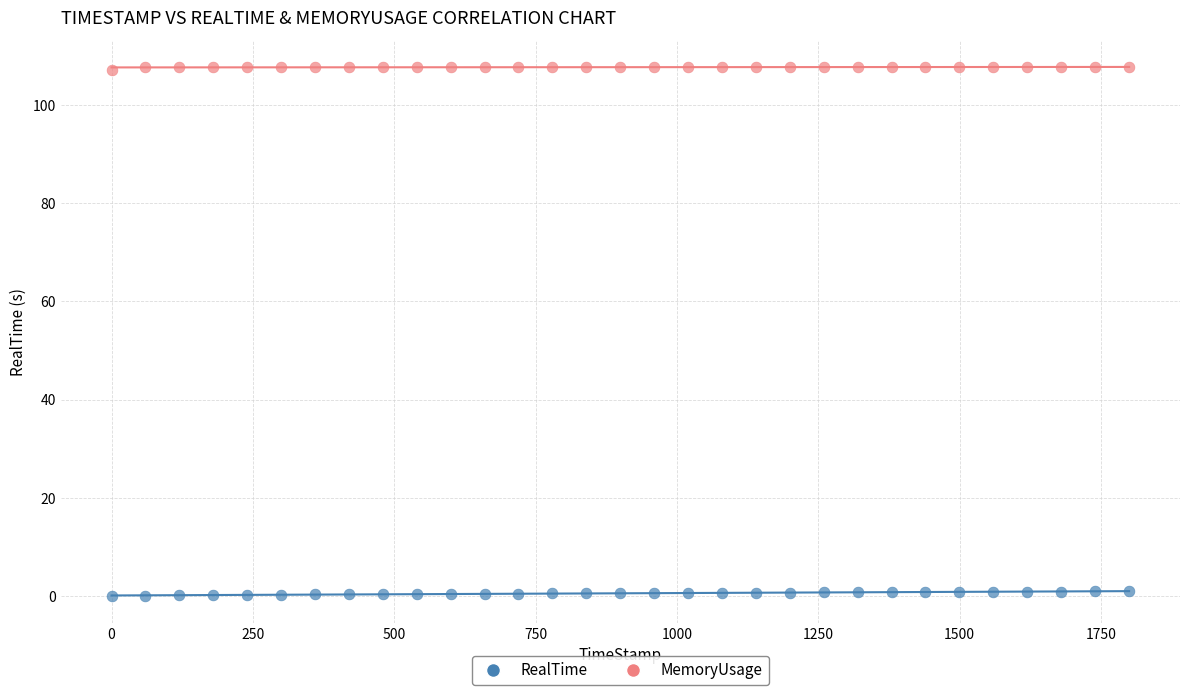

Which series contains the lowest Y value?

RealTime